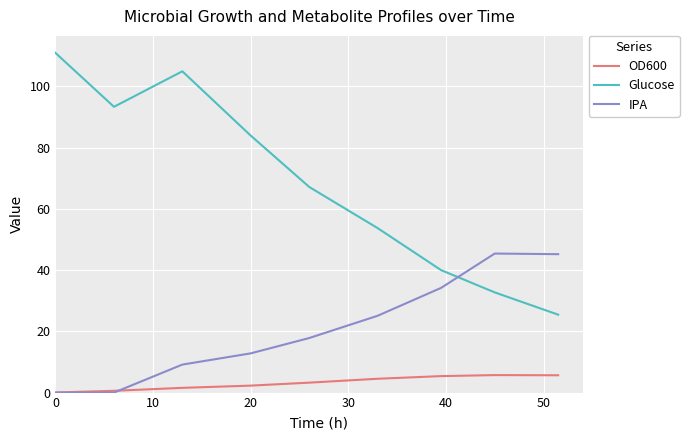

List the series in order of their overall mean, highest first.

Glucose, IPA, OD600